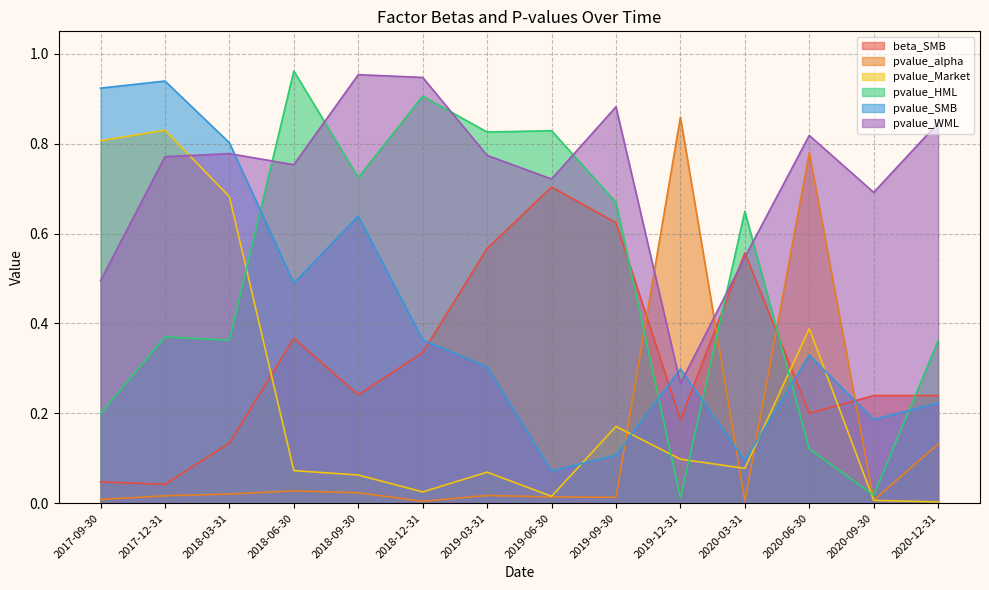

At which label does beta_SMB reach its minimum?

2017-12-31